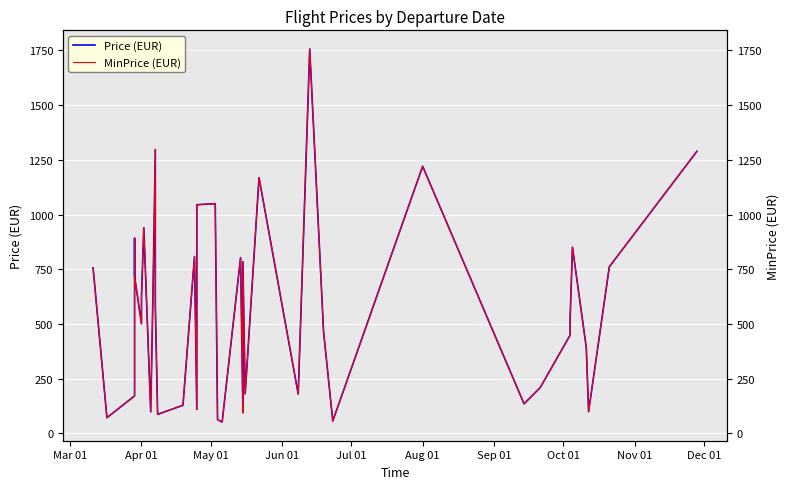

At how many categories does at least one series exceed 647?

16